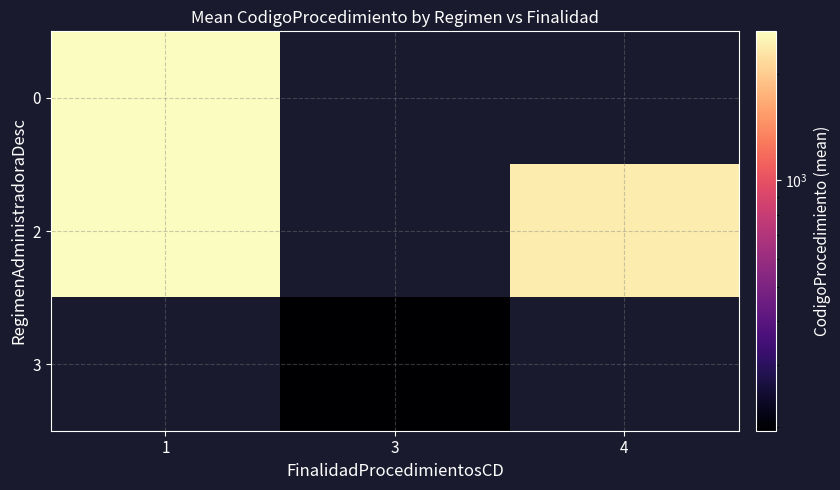

Is the value of 3 at 4 greater than the value of 2 at 1?

No